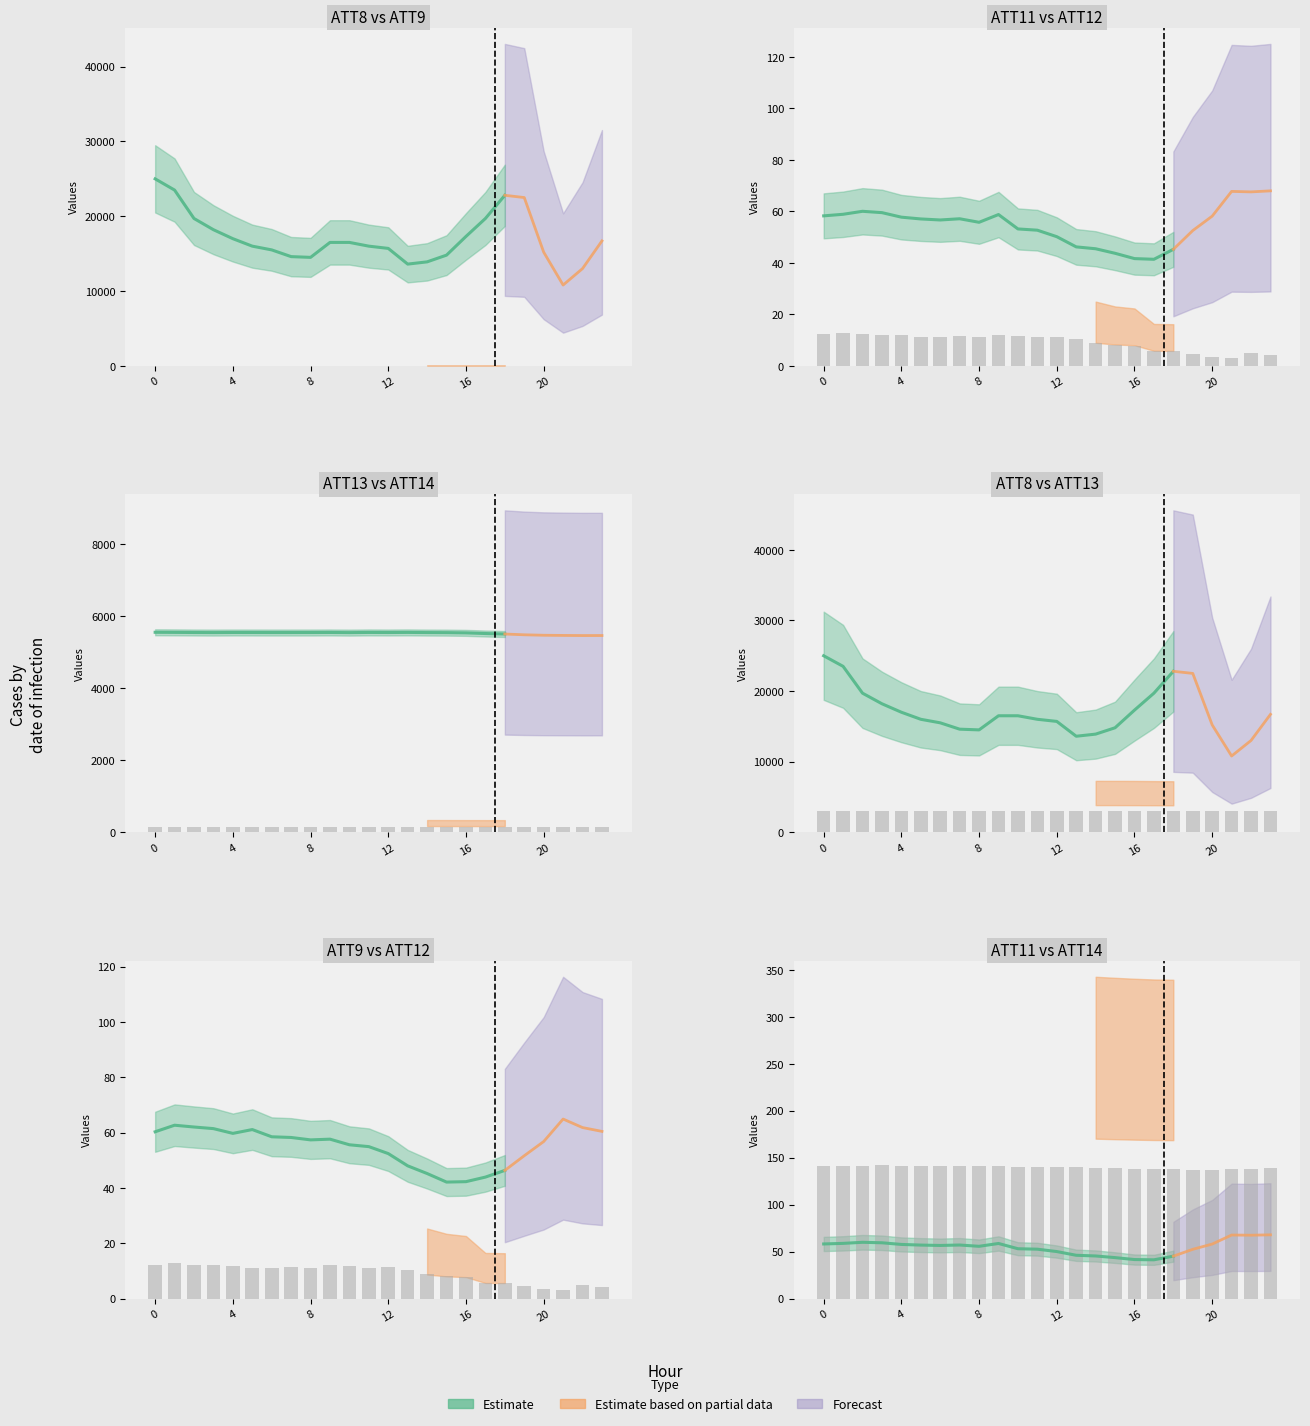

Rank the categories by ATT12 value from lowest to highest.

21, 20, 23, 19, 22, 18, 17, 16, 15, 14, 13, 6, 5, 8, 11, 12, 7, 10, 4, 3, 9, 0, 2, 1